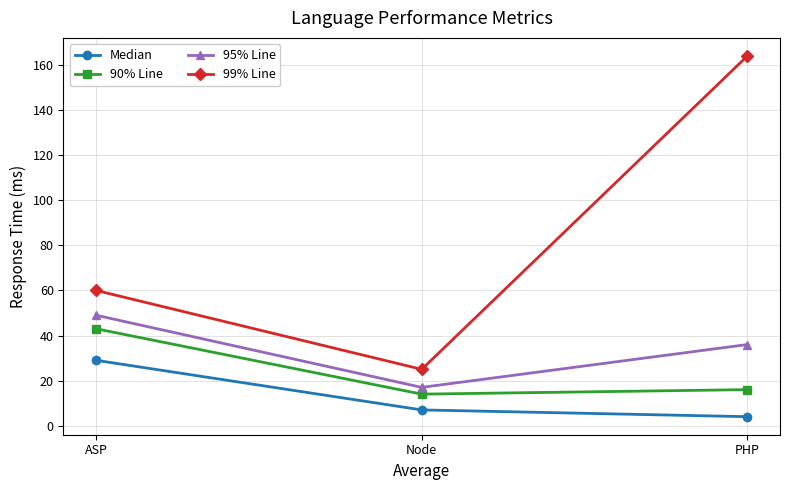

Which category has the highest value in the 99% Line series?

PHP